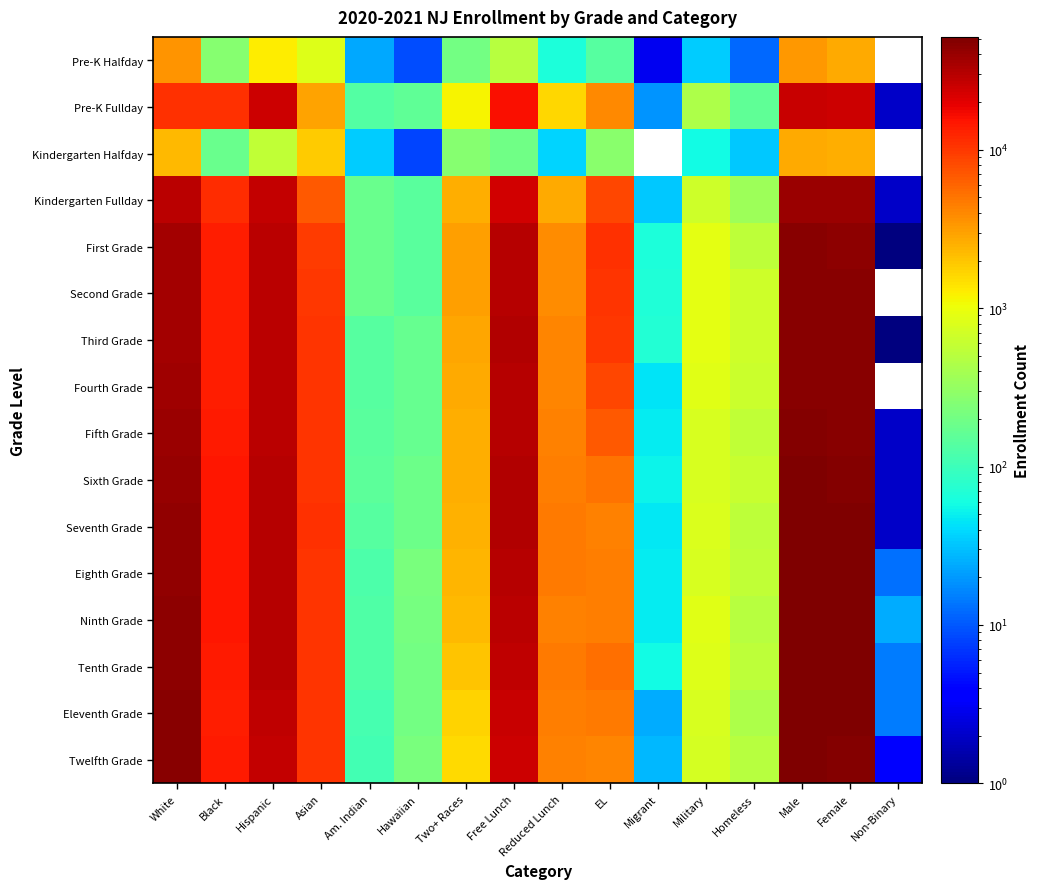

At which label is Second Grade closest to 23022?

Hispanic